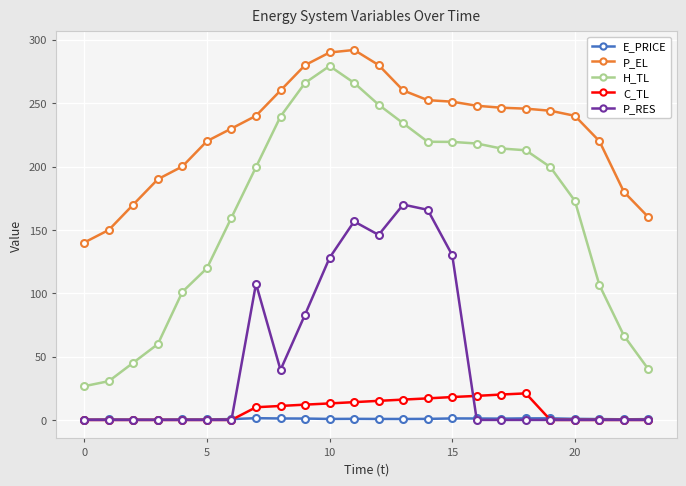

Which series has the largest range (max minus min)?

H_TL